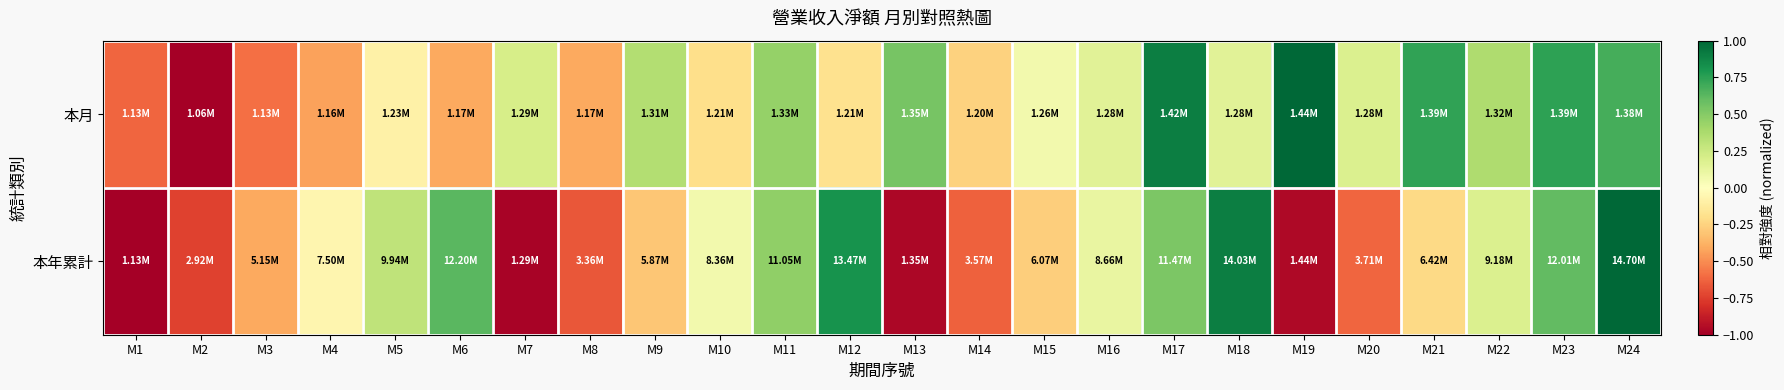

What is the spread (max minus min) of values at M20?

0.8